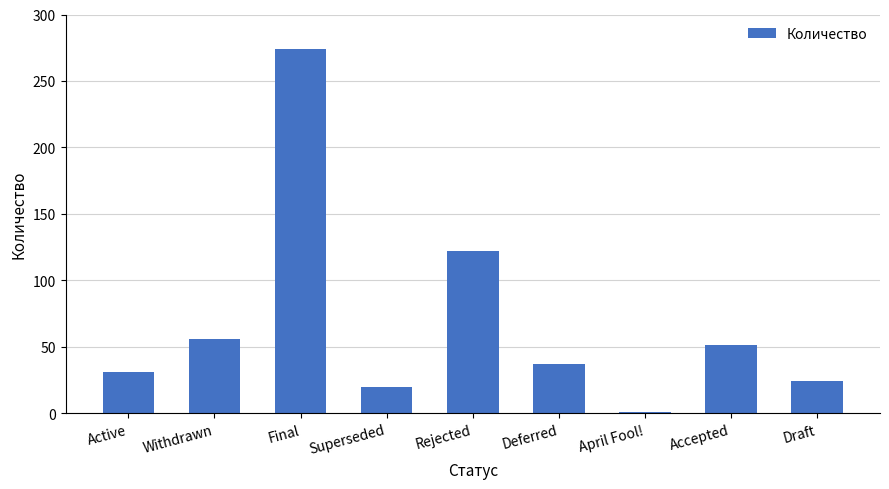

The value at Draft is 14. True or false?

False